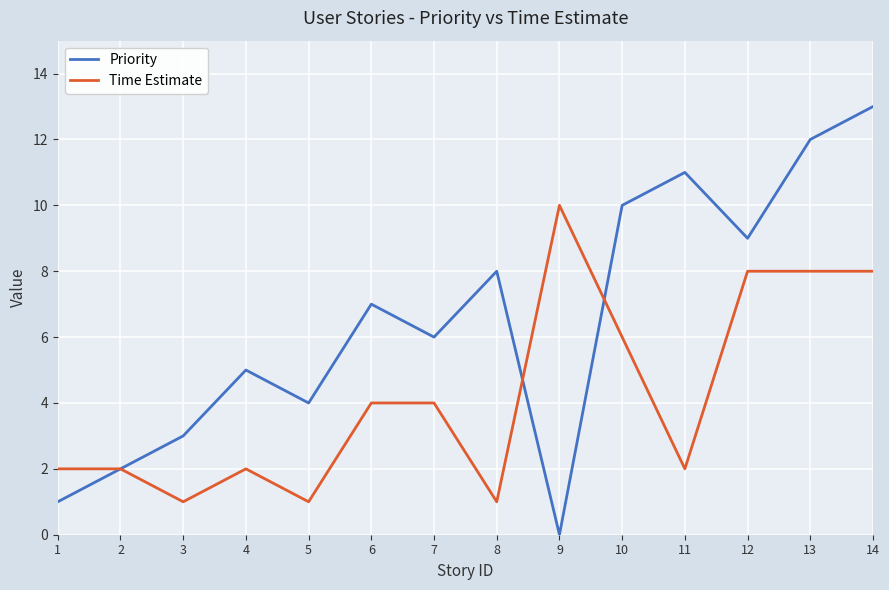

Between 3 and 11, which series saw the biggest shift?

Priority